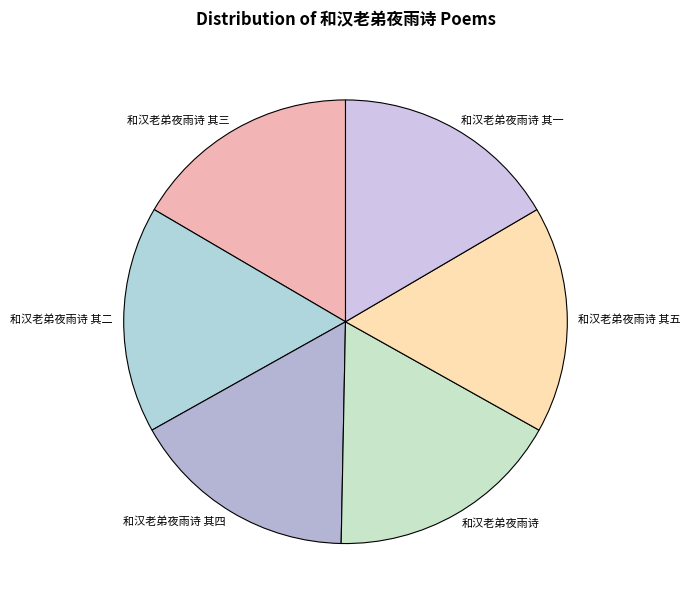

Count the number of slices in the pie.

6